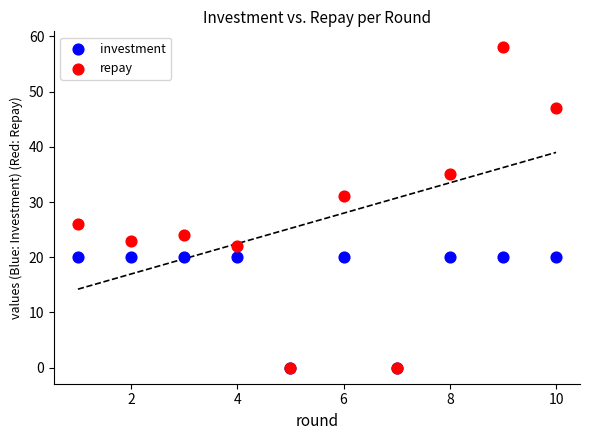

In the repay series, what Y value is closest to 29?

31